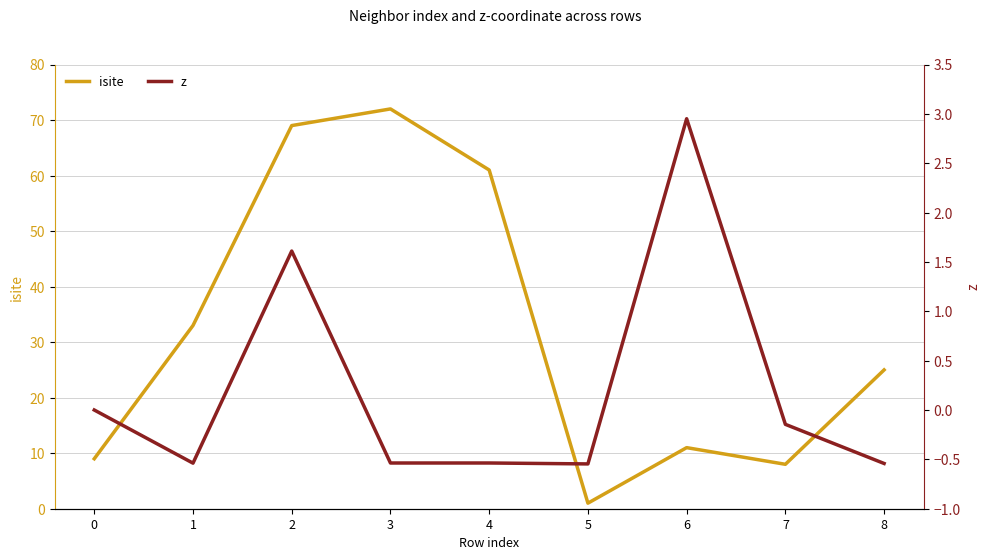

How many data points in z are less than 0?

6